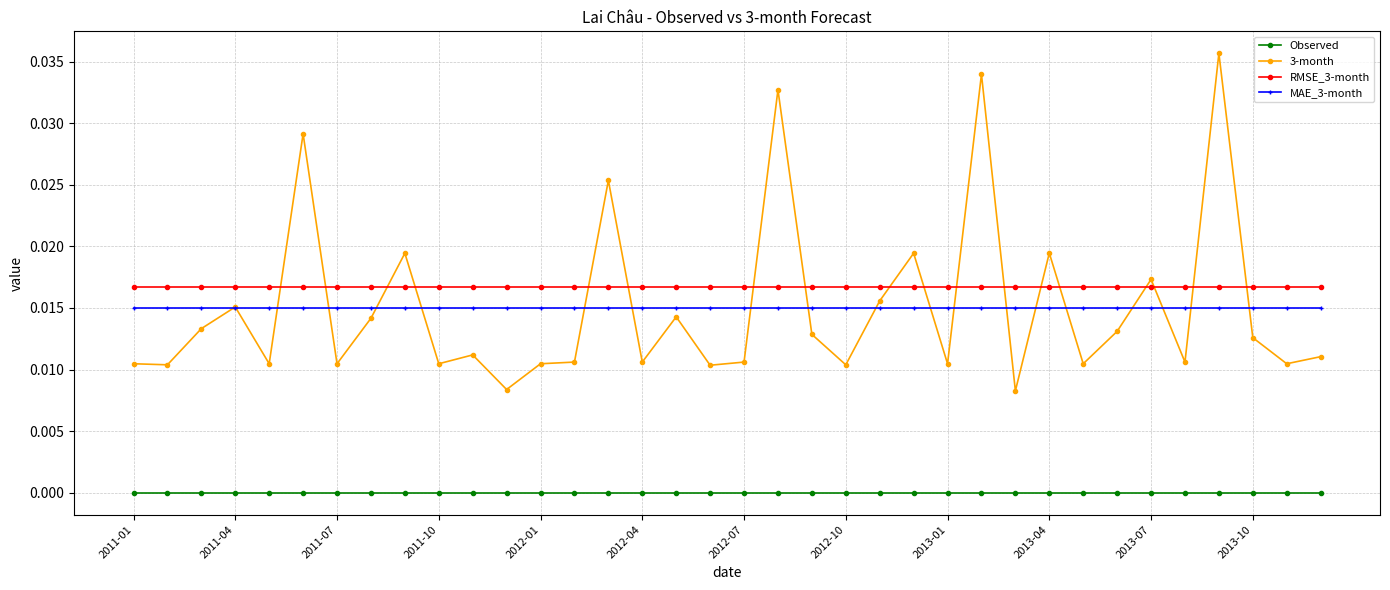

How many lines are shown in the chart?

4